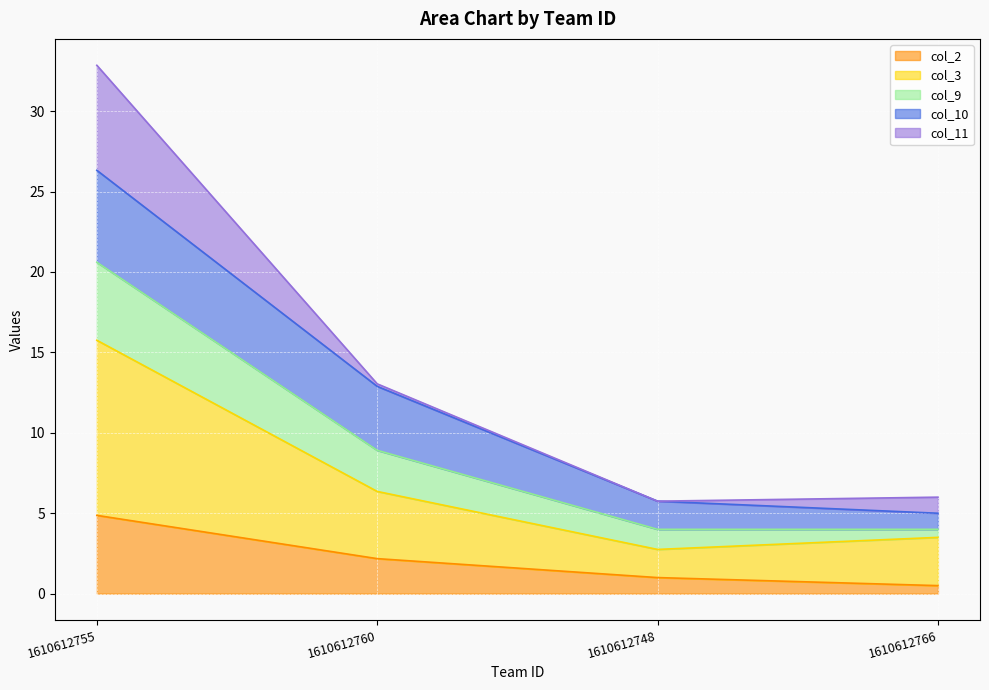

Is it true that col_2 equals 2.2 at 1610612760?

True